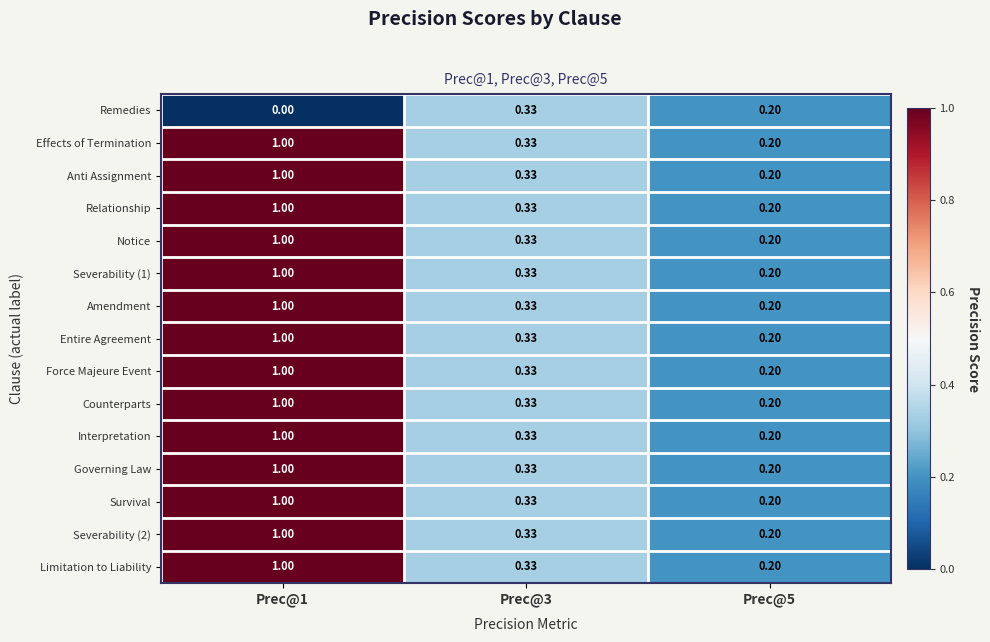

How many distinct data groups are displayed?

15